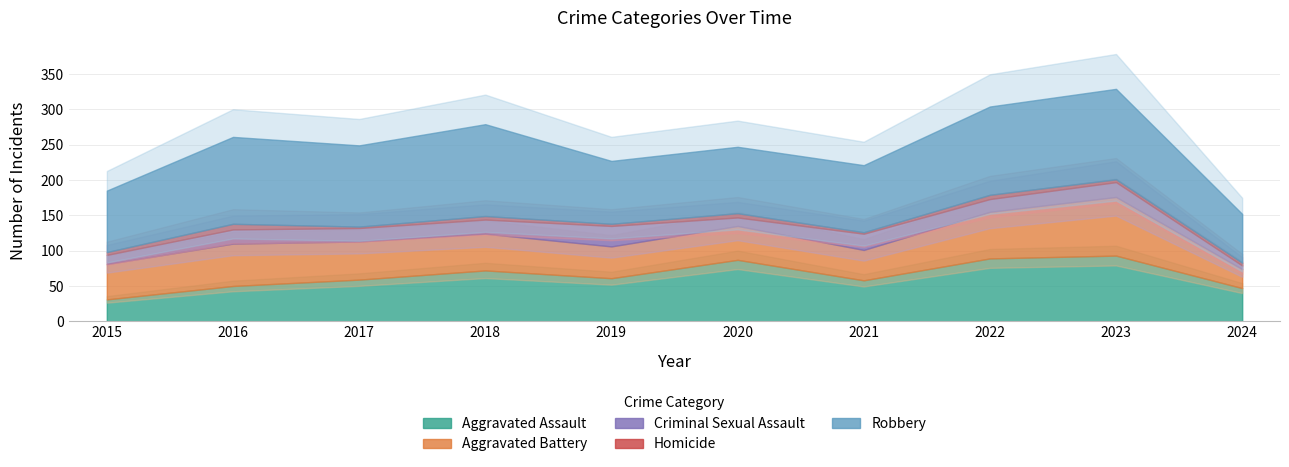

What is the total value across all series at 2023?

329